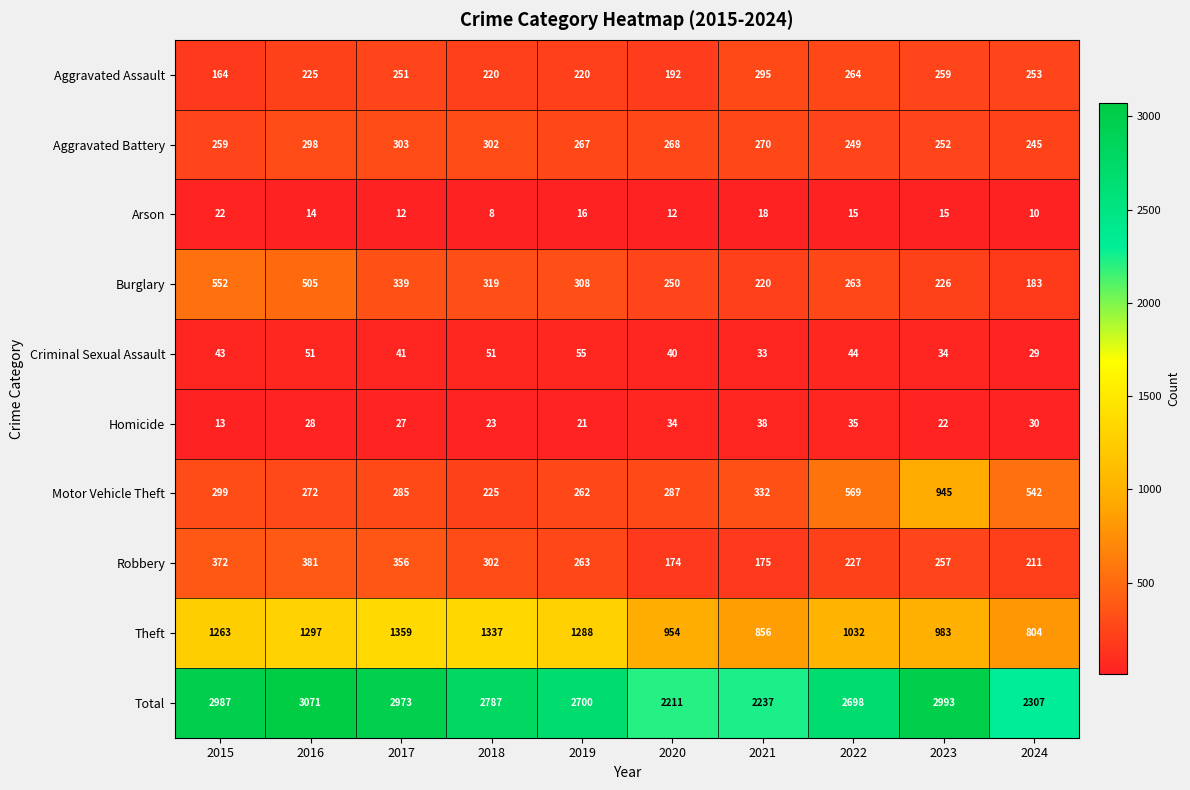

What is the highest value of the Criminal Sexual Assault series?

55